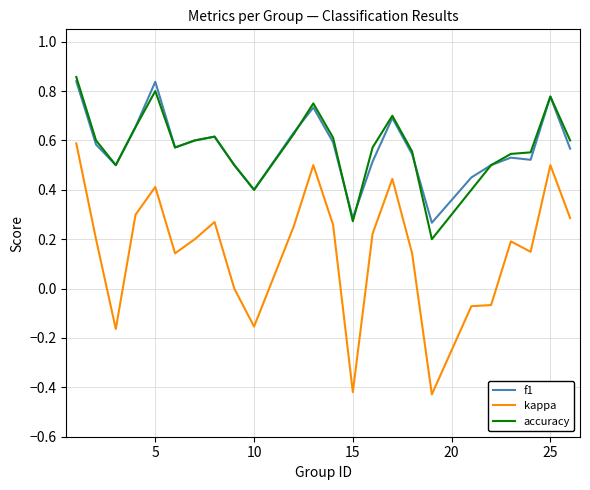

True or false: f1 and kappa intersect in this chart.

False